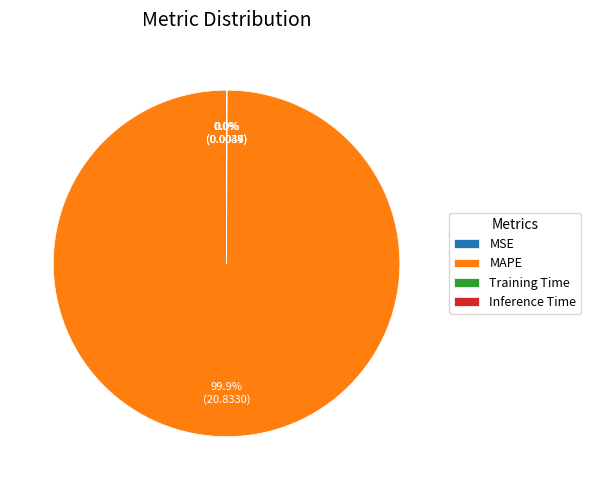

What is the largest slice in the pie chart?

MAPE